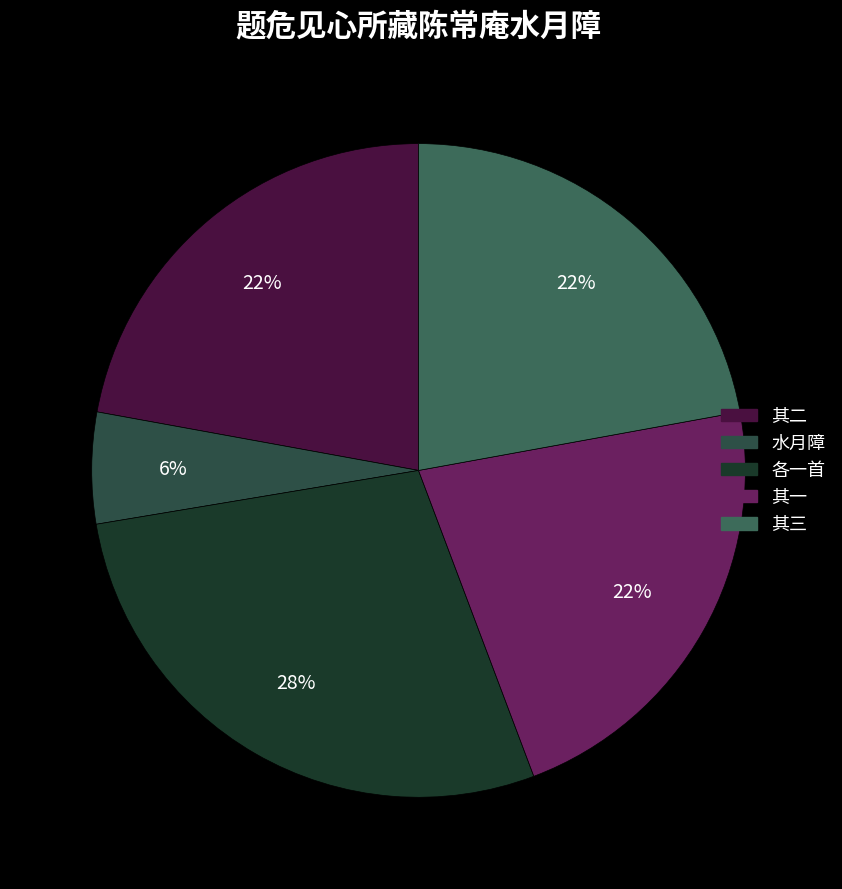

How many segments does this pie chart have?

5